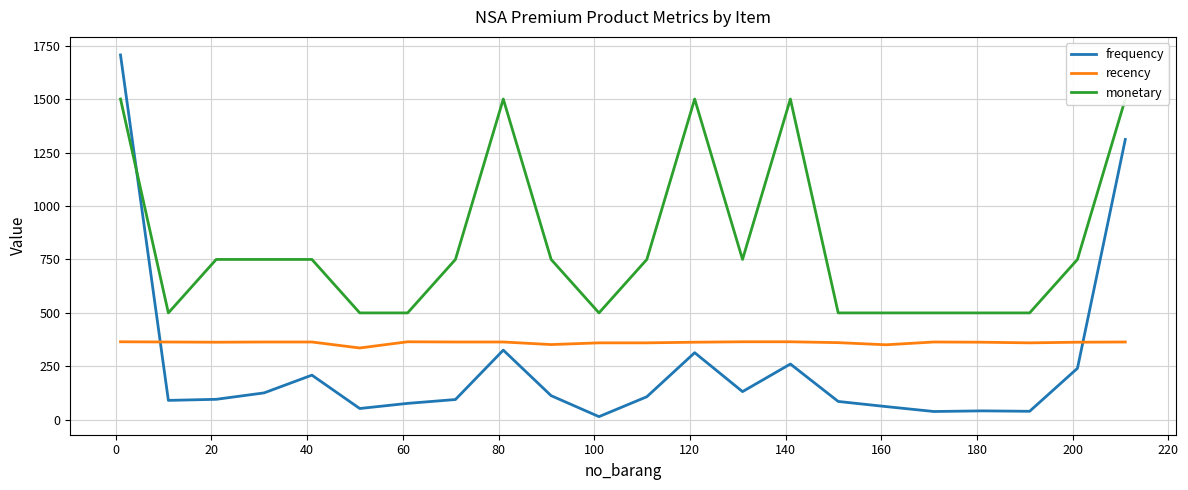

How many intersections are there between frequency and recency?

2